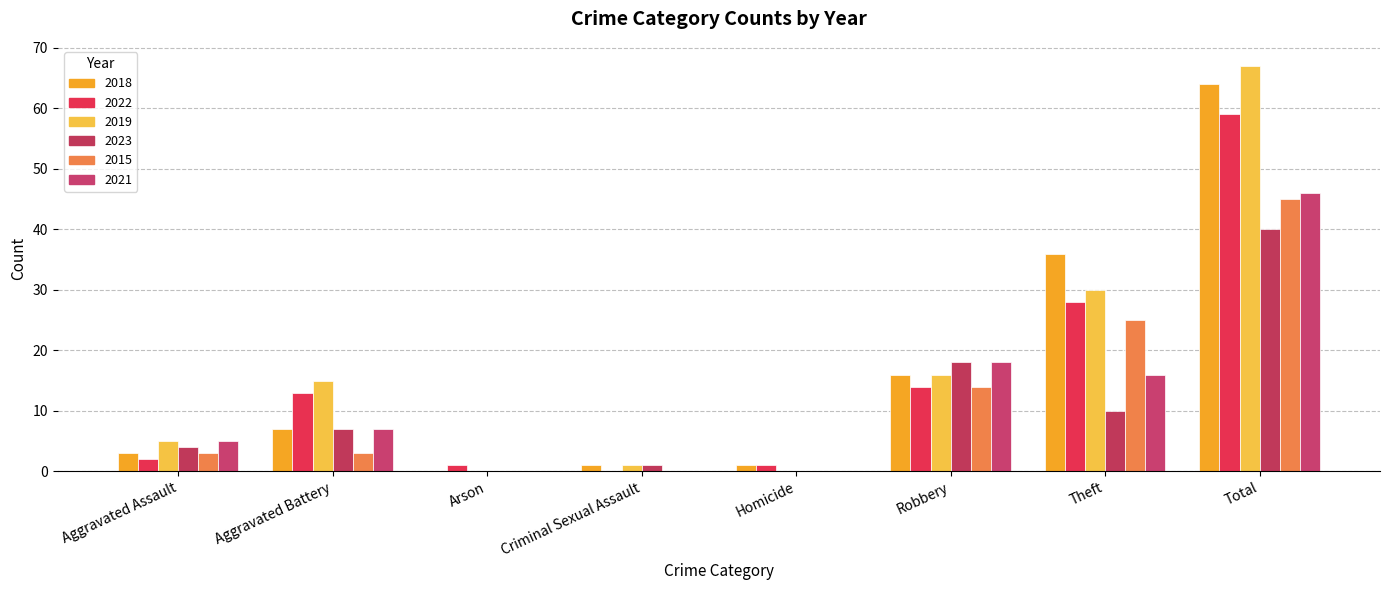

List the labels in order of 2015 value, smallest first.

Arson, Criminal Sexual Assault, Homicide, Aggravated Assault, Aggravated Battery, Robbery, Theft, Total